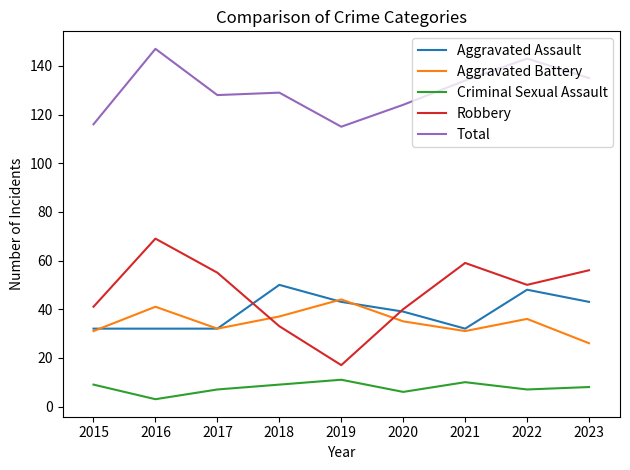

How many intersections are there between Aggravated Assault and Robbery?

2